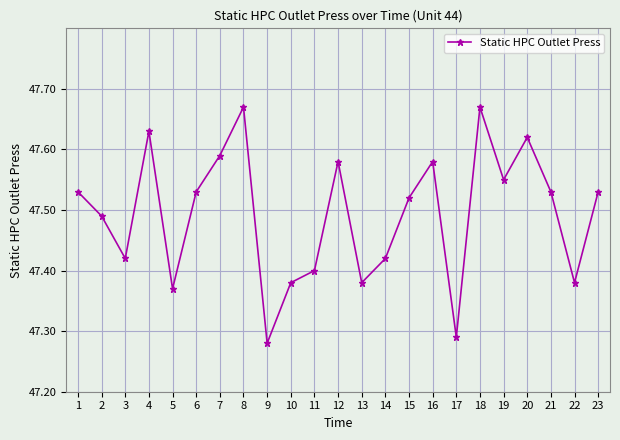

Is this an area chart (filled region under the line)?

No